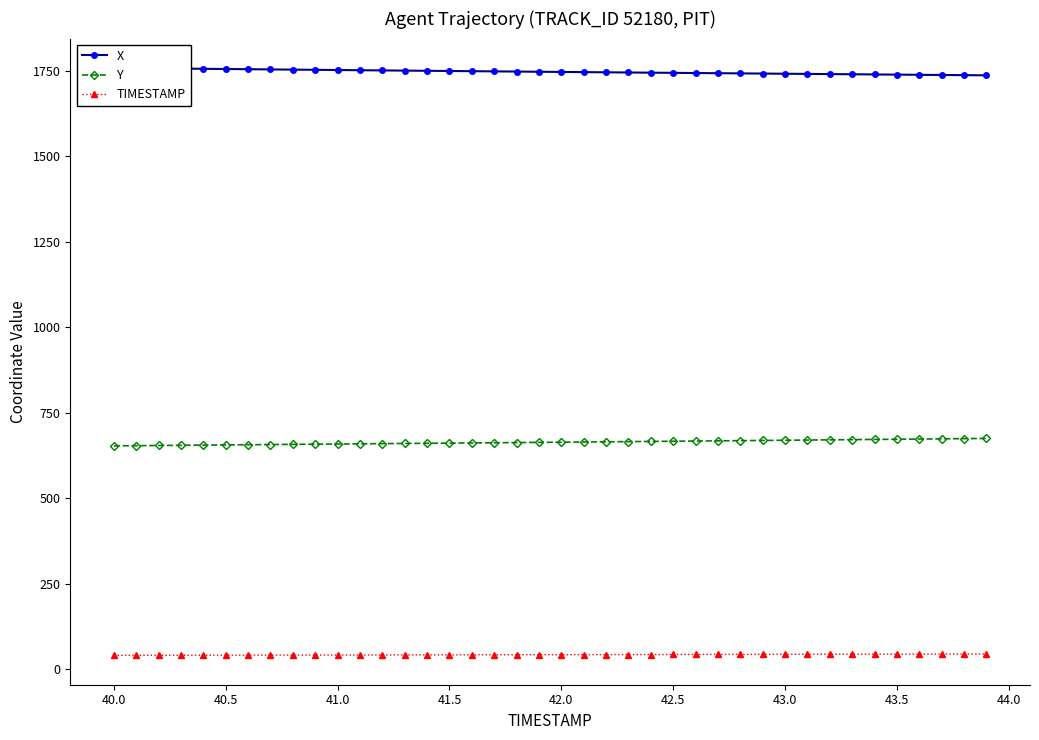

Which series has the widest spread of values?

Y